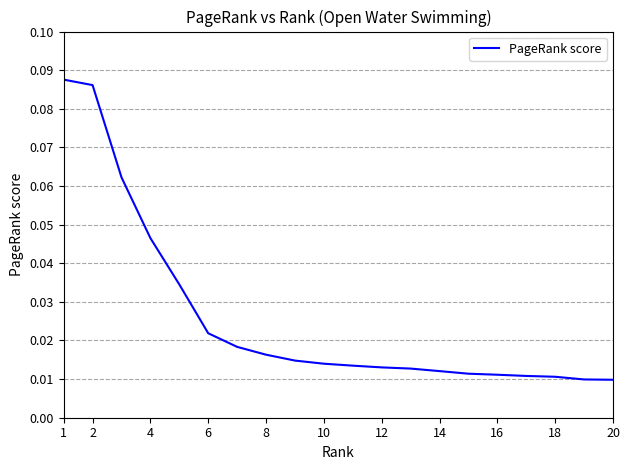

Reading left to right, extract all data points from this chart.

0.1	0.1	0.1	0.0	0.0	0.0	0.0	0.0	0.0	0.0	0.0	0.0	0.0	0.0	0.0	0.0	0.0	0.0	0.0	0.0